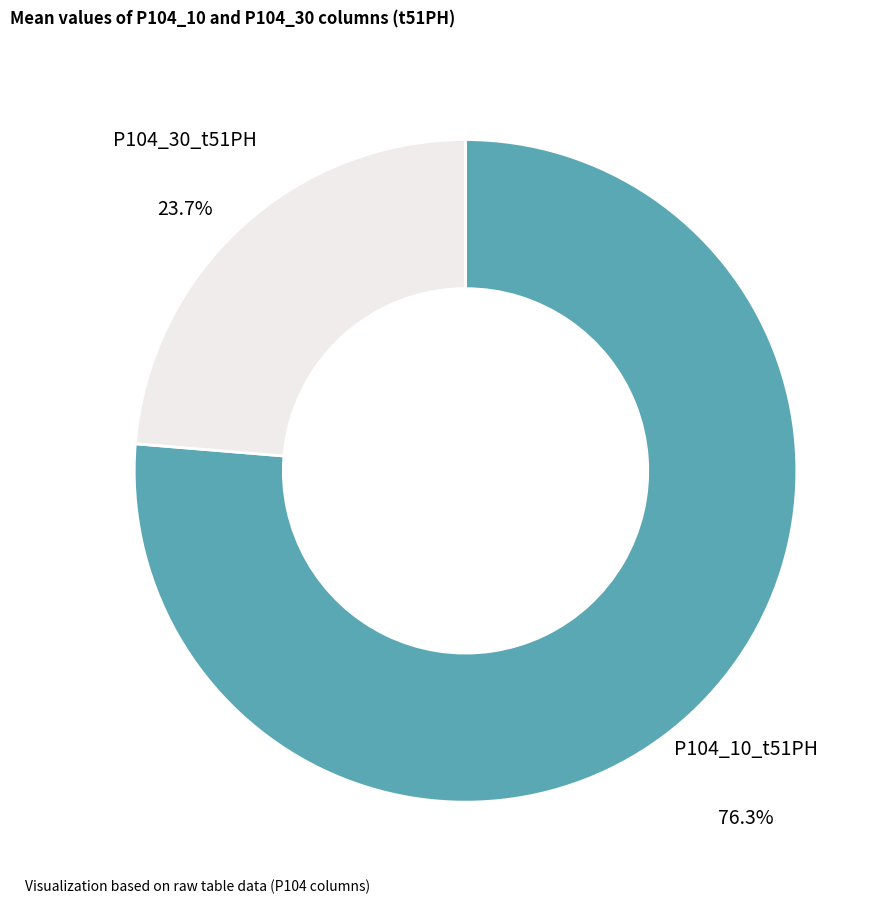

Do P104_10_t51PH and P104_30_t51PH together represent more than half of the pie?

Yes